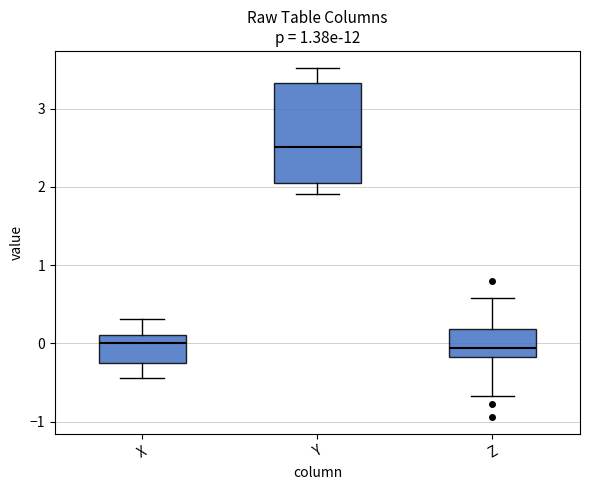

Reading left to right, transcribe this box plot: for each box, give where its median line is, the range the box spans, and where its two whiskers end, as read against the y-axis. The values are not printed on the chart, so give them approximately, as read against the axis.

X: median 0.0, box -0.3 to 0.1, whiskers -0.4 to 0.3
Y: median 2.5, box 2.0 to 3.3, whiskers 1.9 to 3.5
Z: median -0.1, box -0.2 to 0.2, whiskers -0.7 to 0.6